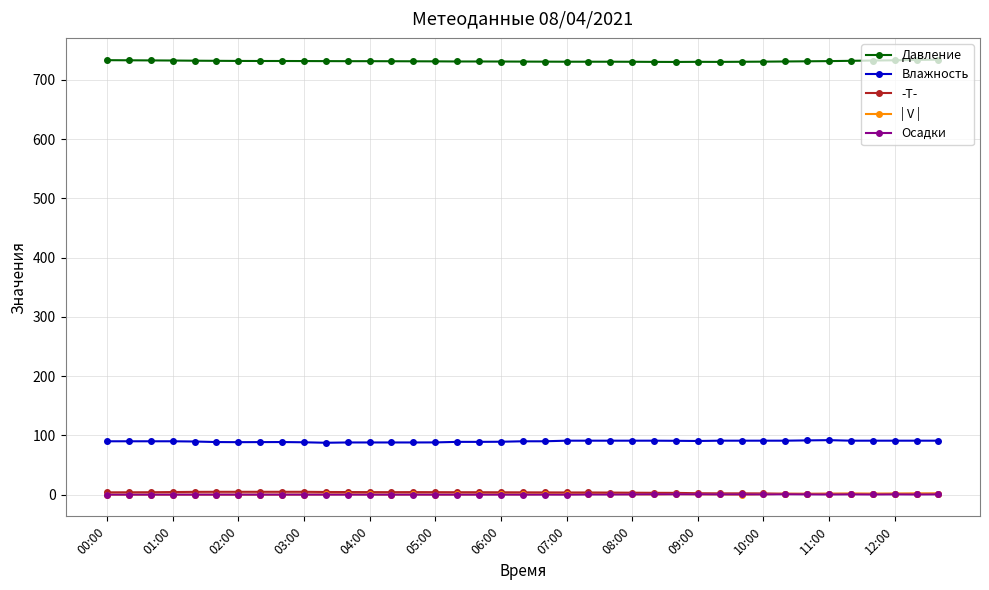

True or false: | V | and Влажность cross at least once.

False